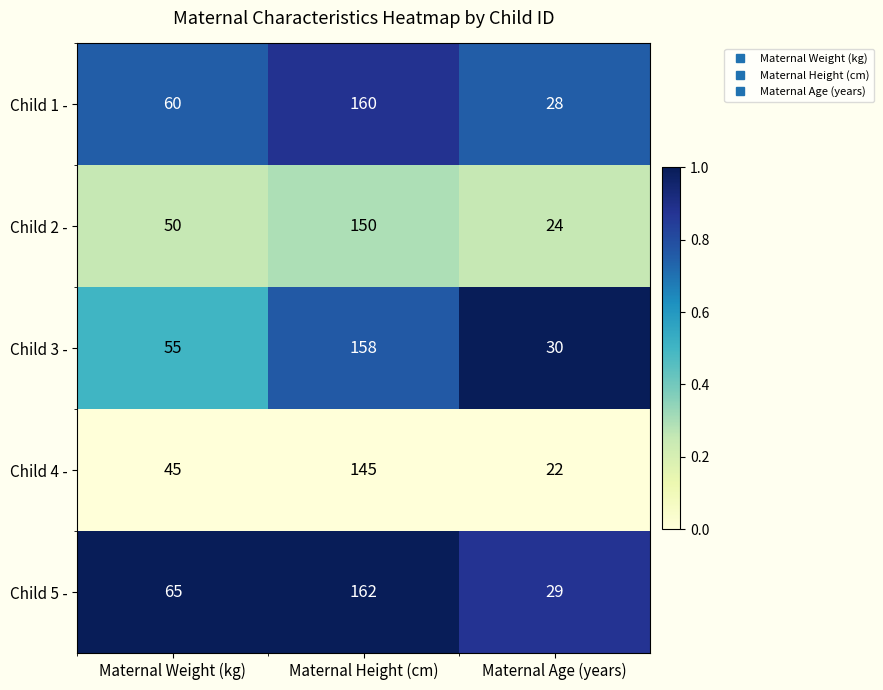

At which category does the chart reach its peak across all series?

Maternal Height (cm)